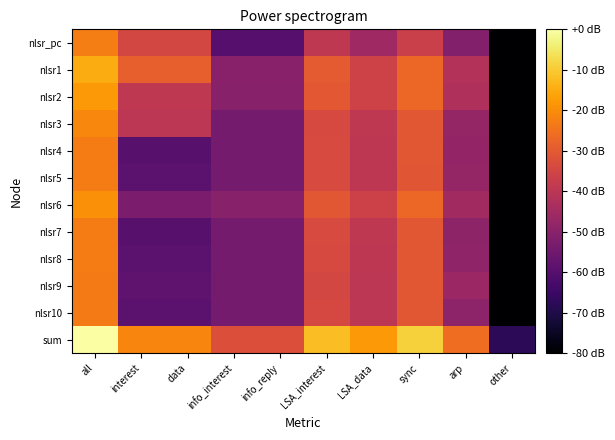

At which category is the sum across all series the highest?

all